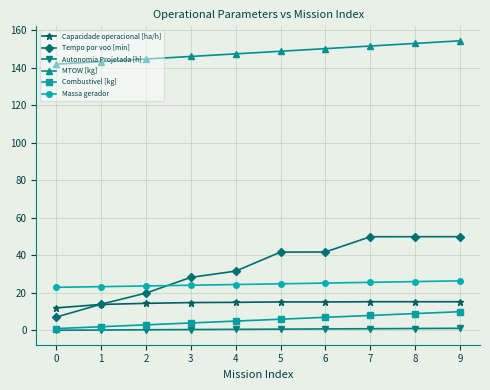

True or false: Massa gerador and Autonomia Projetada [h] intersect in this chart.

False